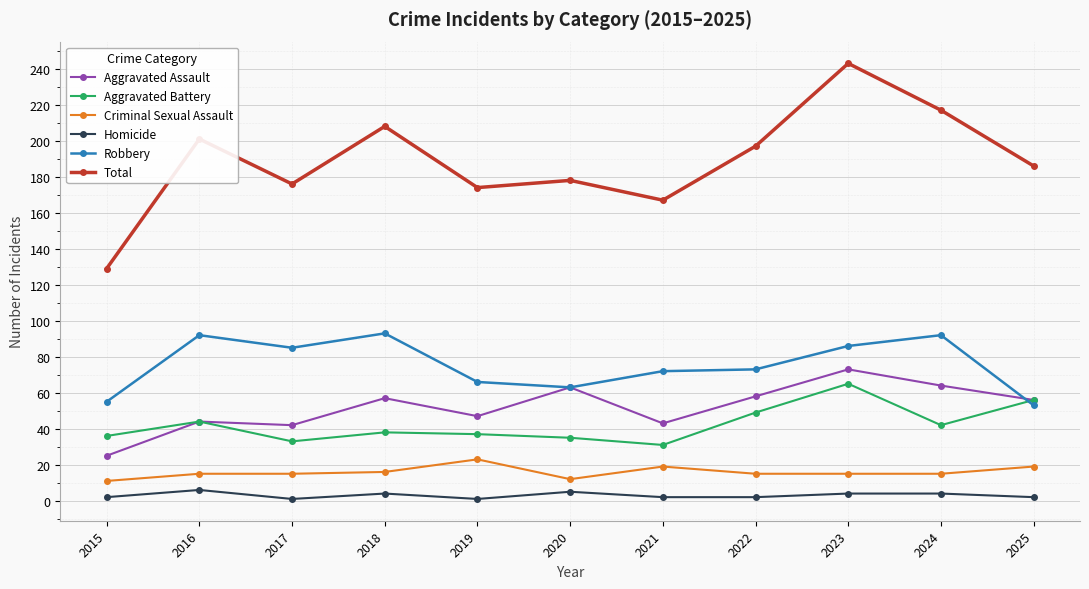

At which category is the sum across all series the highest?

2023